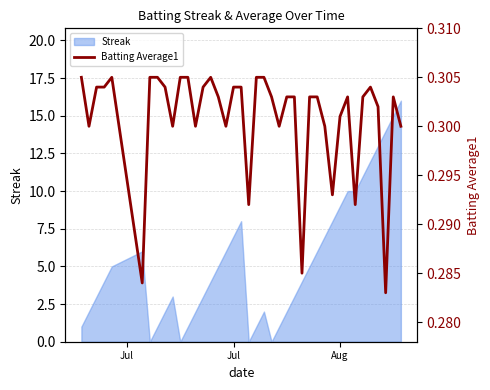

What is the maximum value for Streak?

16